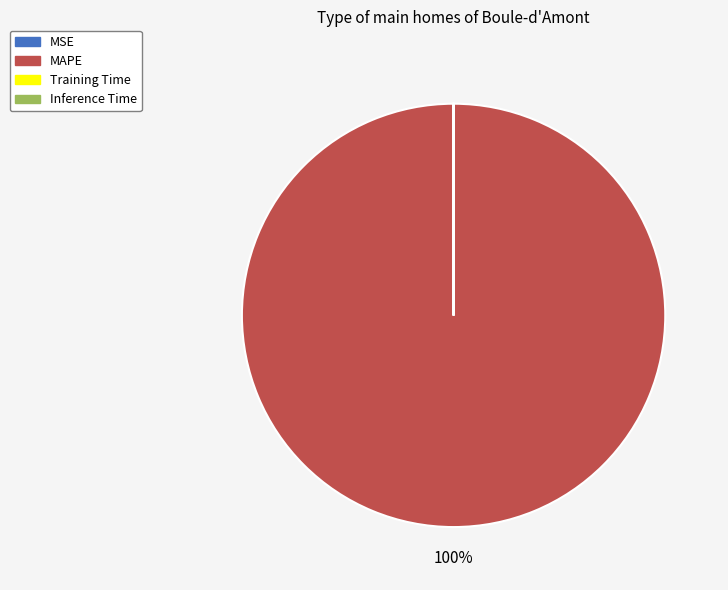

Which category accounts for the majority?

MAPE